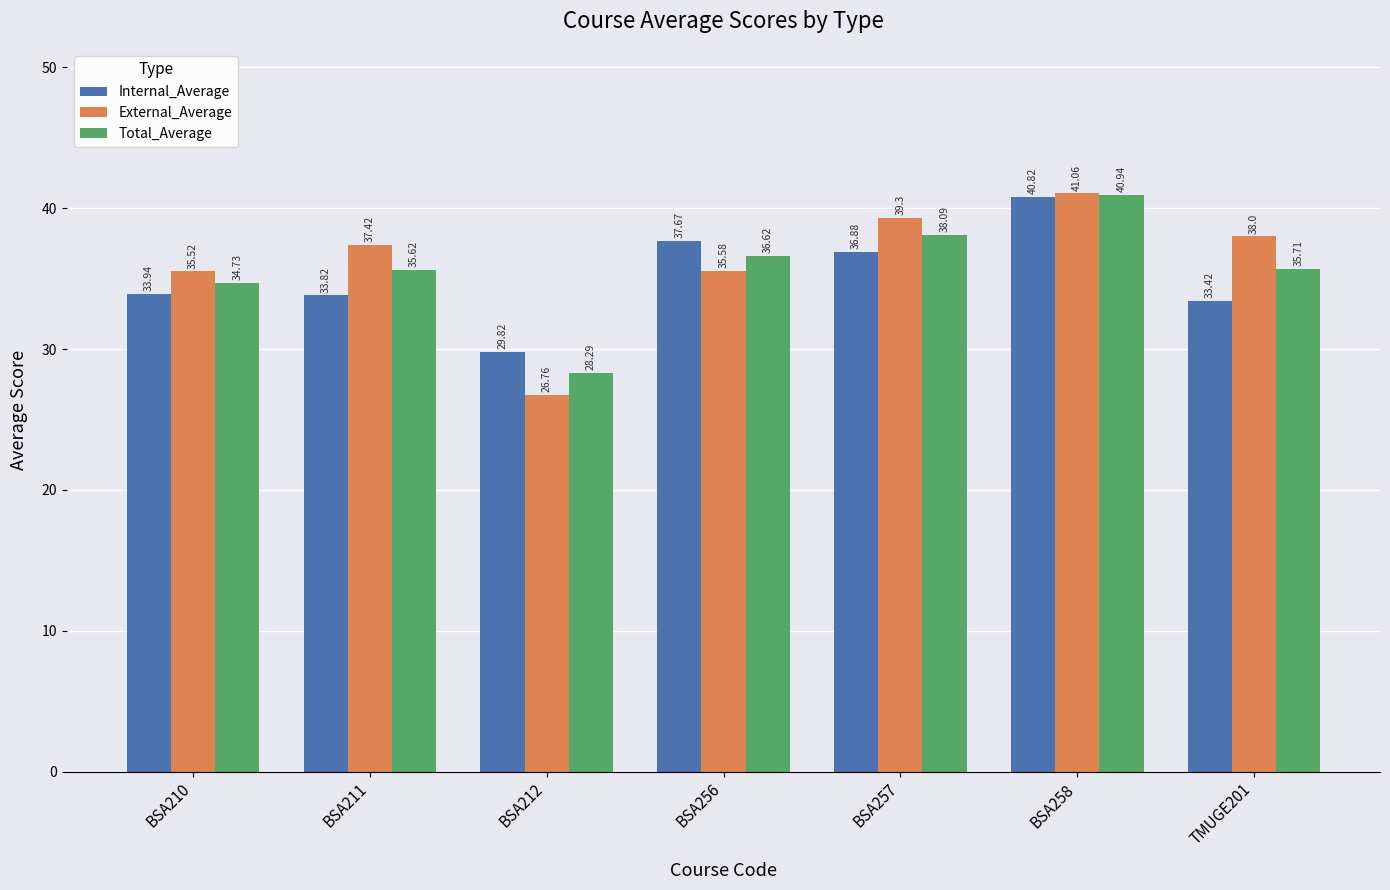

What is the sum of the Total_Average values at BSA211 and BSA258?

76.6